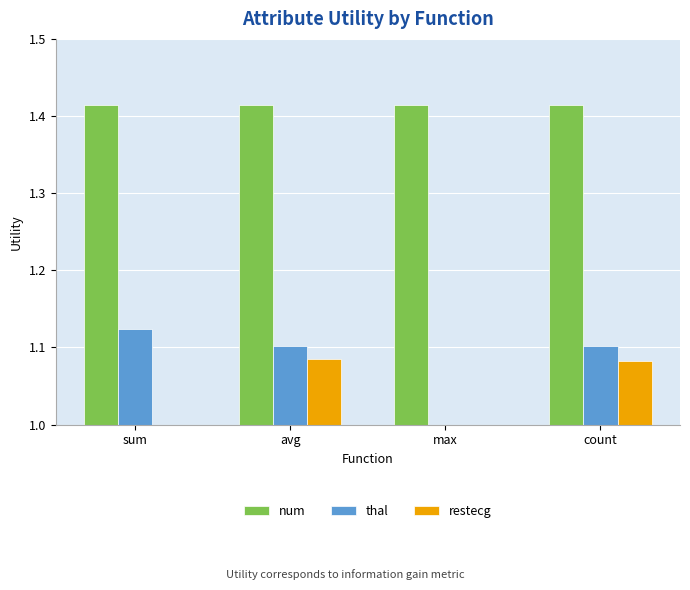

What is the difference between the second highest and minimum values in the thal series?

0.1